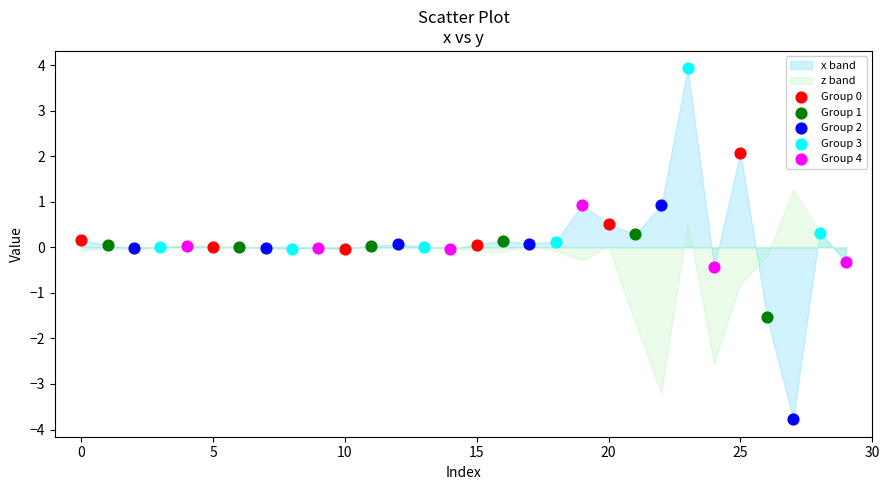

Which series contains the lowest Y value?

Group 2